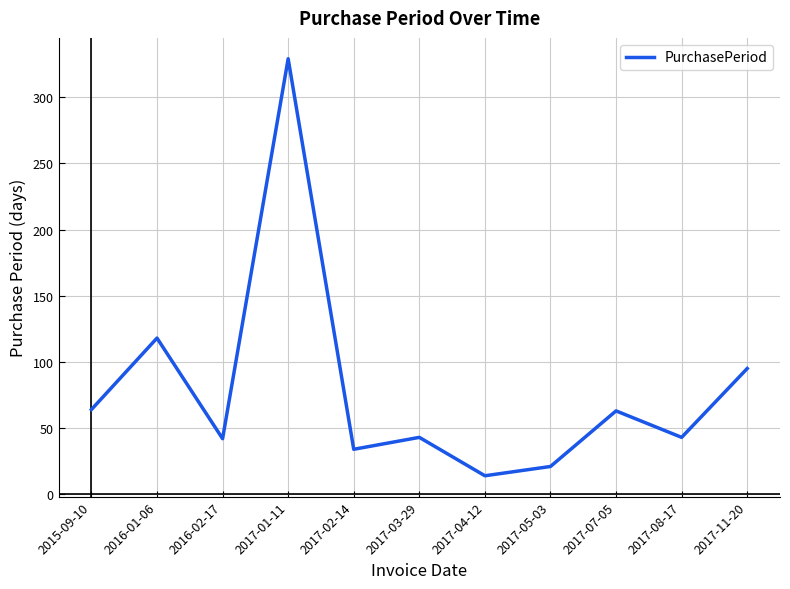

What is the change in value from 2015-09-10 to 2017-05-03?

-43